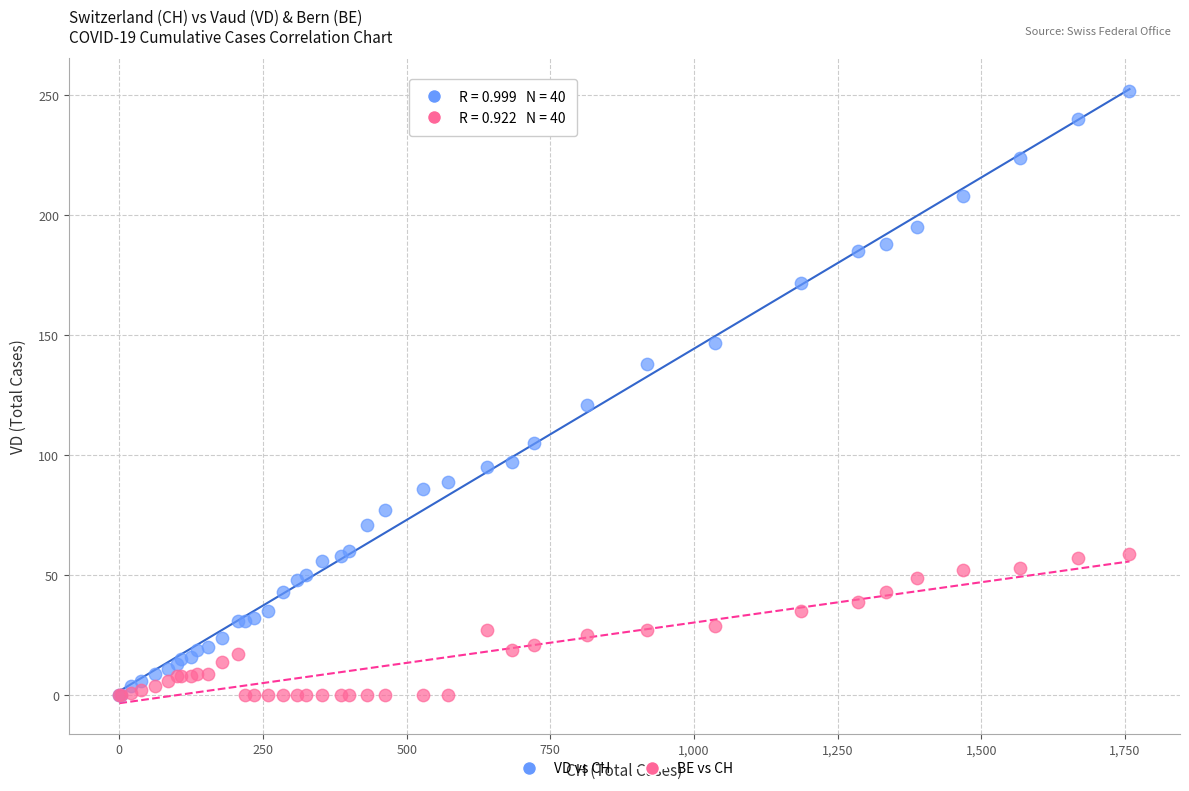

Across all series, what Y value is closest to 126?

121